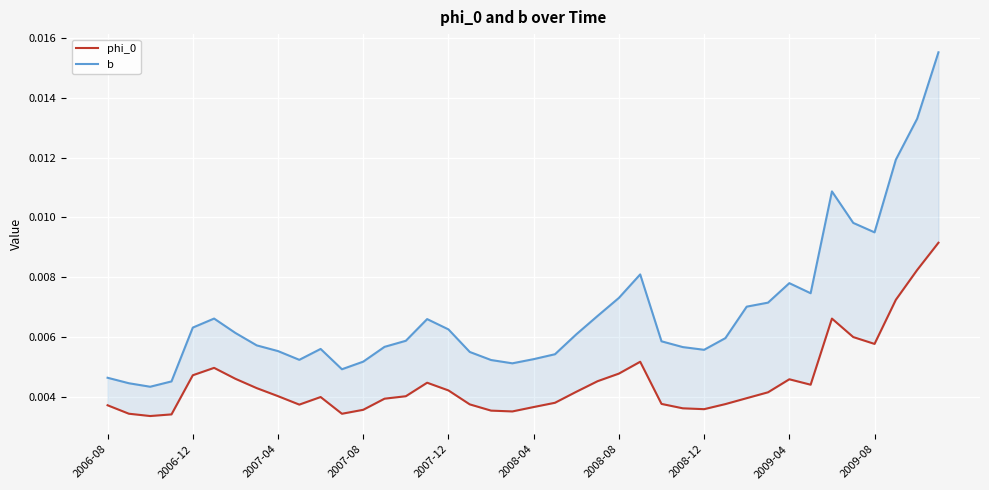

At which category is the sum across all series the highest?

39